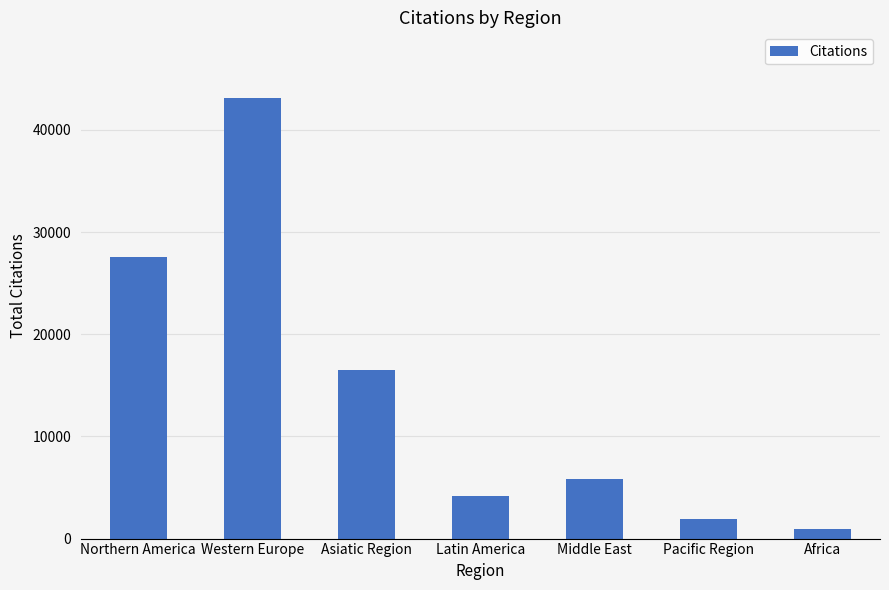

What is the sum of all values?

99937